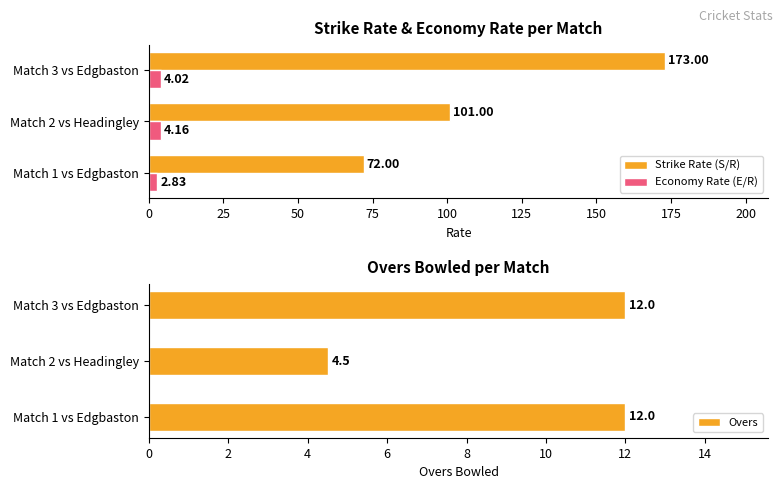

Which series has the largest total across all categories?

Strike Rate (S/R)